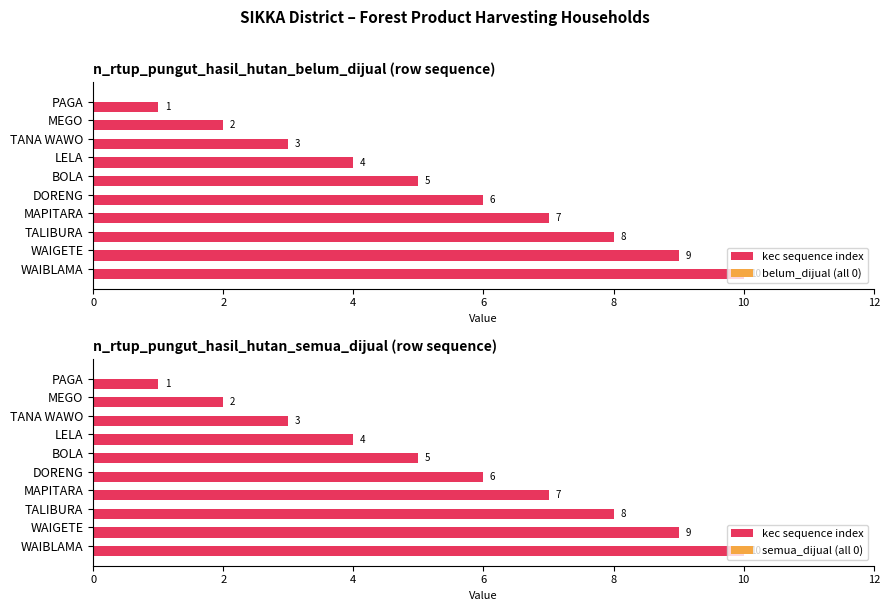

What is the value of the kec sequence index bar at the 1st from the left?

1.0